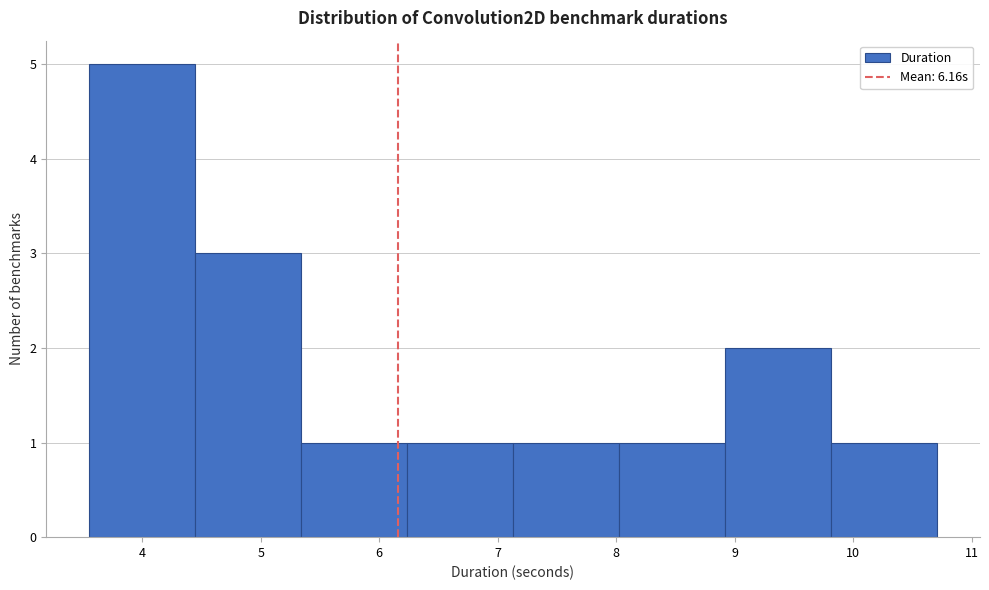

How tall is the bar that spans 4.4 to 5.3 on the x-axis? Neither the bar edges nor the heights are printed on the chart, so give them approximately, as read against the axes.

3